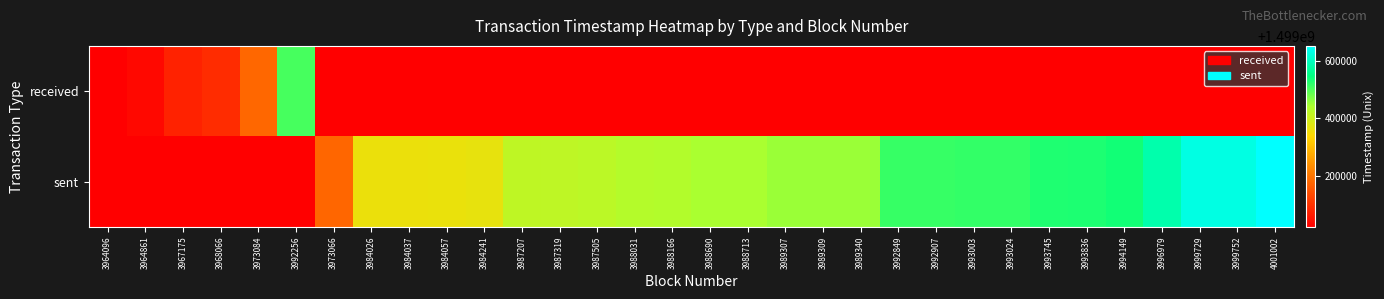

Rank the series at 3984037 from lowest to highest value.

received, sent